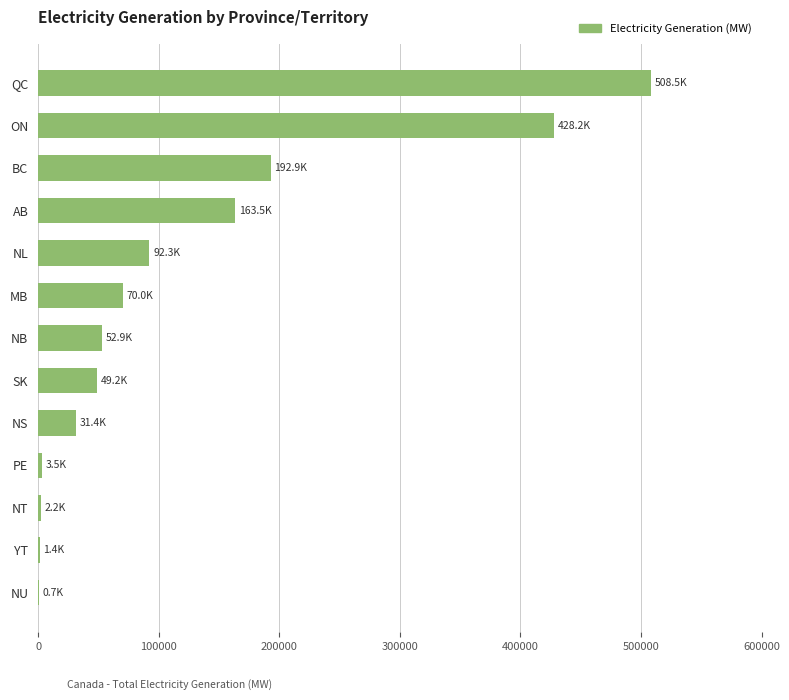

What is the greatest value displayed?

508529.3